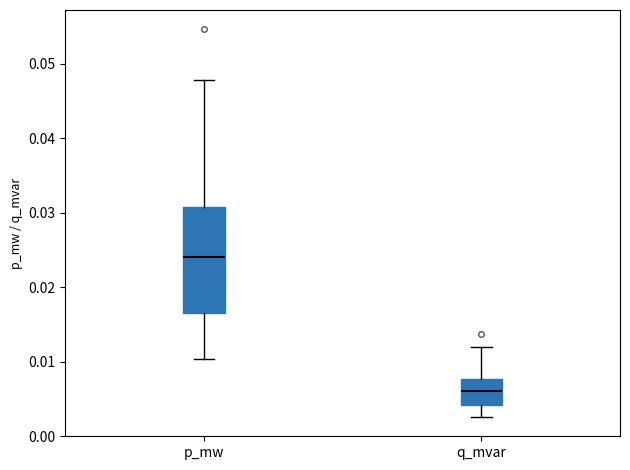

Which box has the highest median line?

p_mw